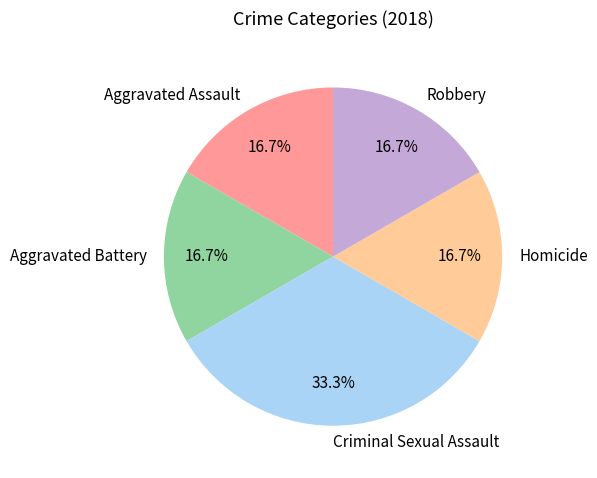

The Robbery slice represents 9% of the pie. True or false?

False